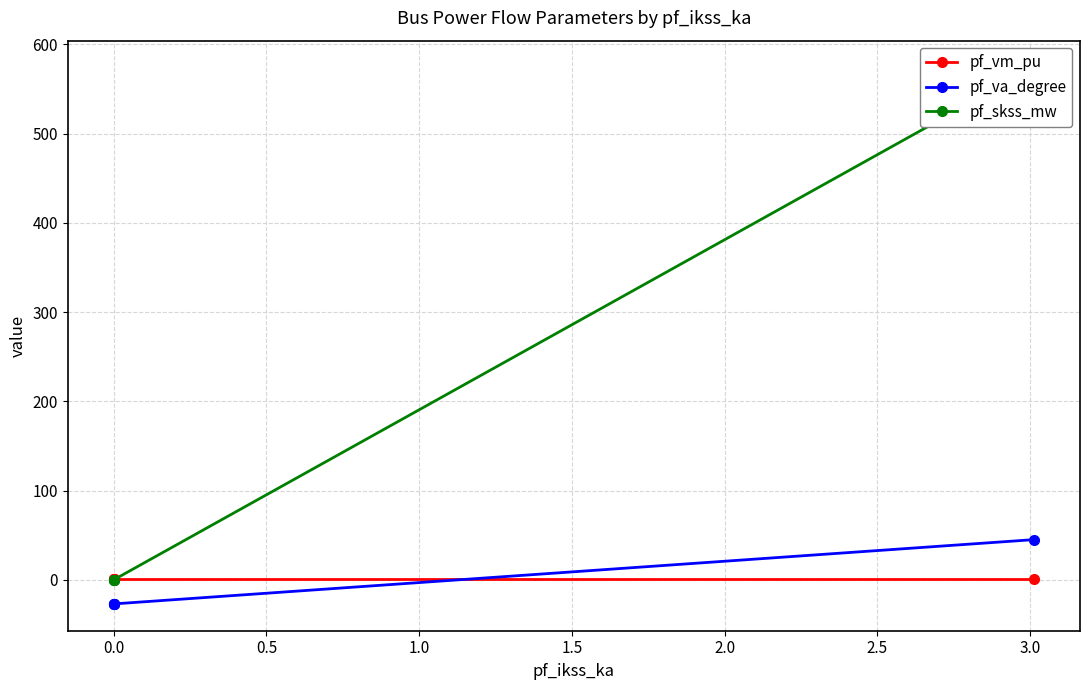

True or false: pf_va_degree and pf_vm_pu cross at least once.

True